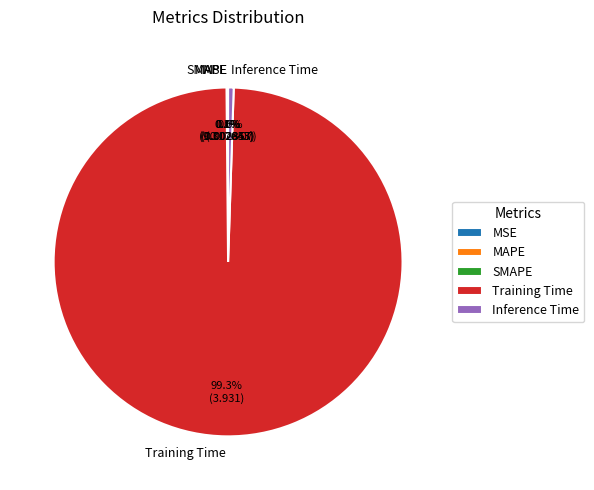

Do Training Time and Inference Time together represent more than half of the pie?

Yes